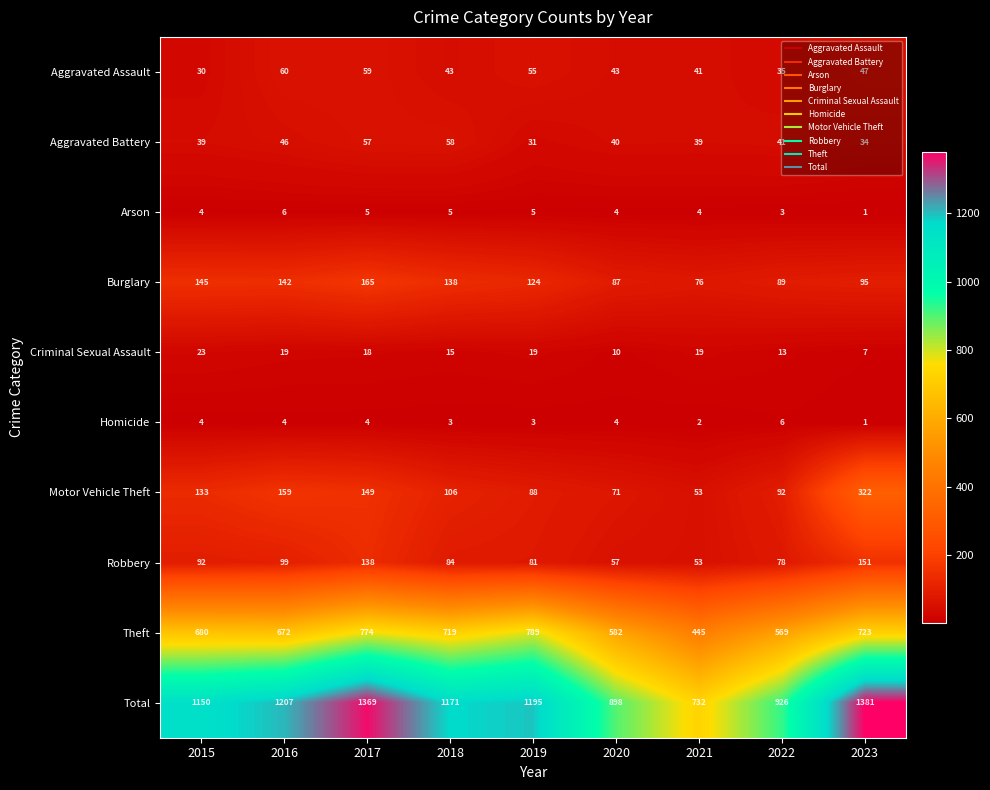

What is the spread (max minus min) of values at 2015?

1146